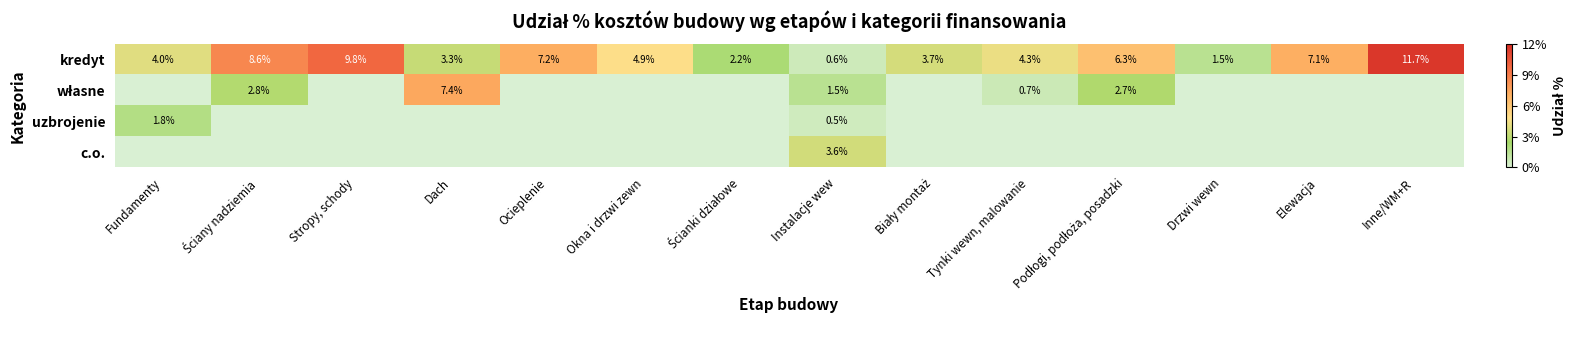

What is the lowest value of the kredyt series?

0.6